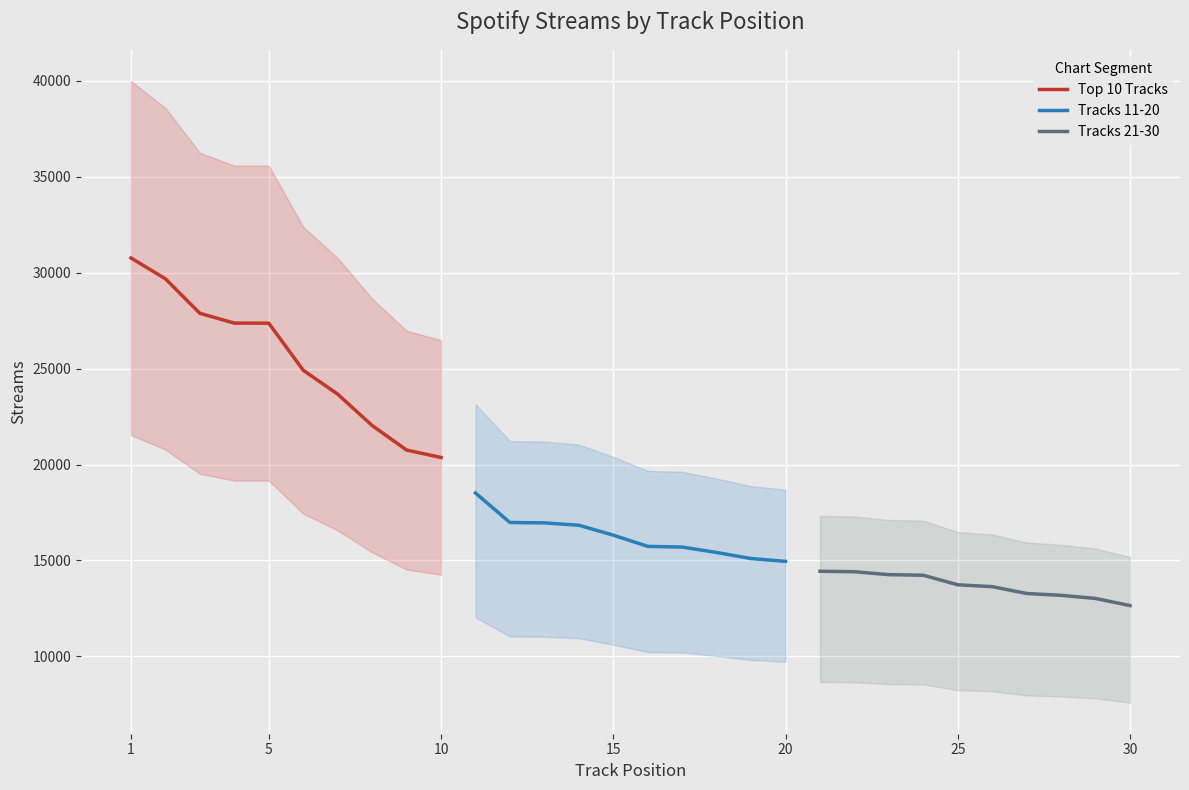

The value of Top 10 Tracks at 10 is 20366. True or false?

True